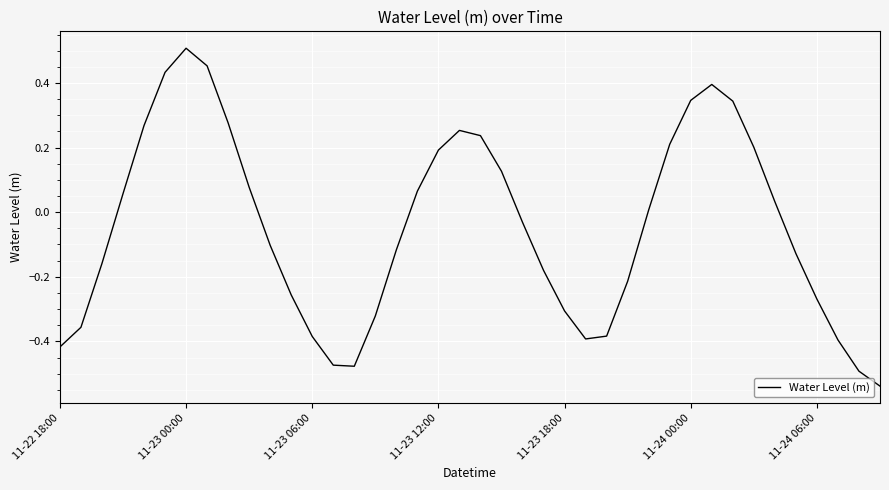

What is the difference between the maximum and minimum values?

1.0